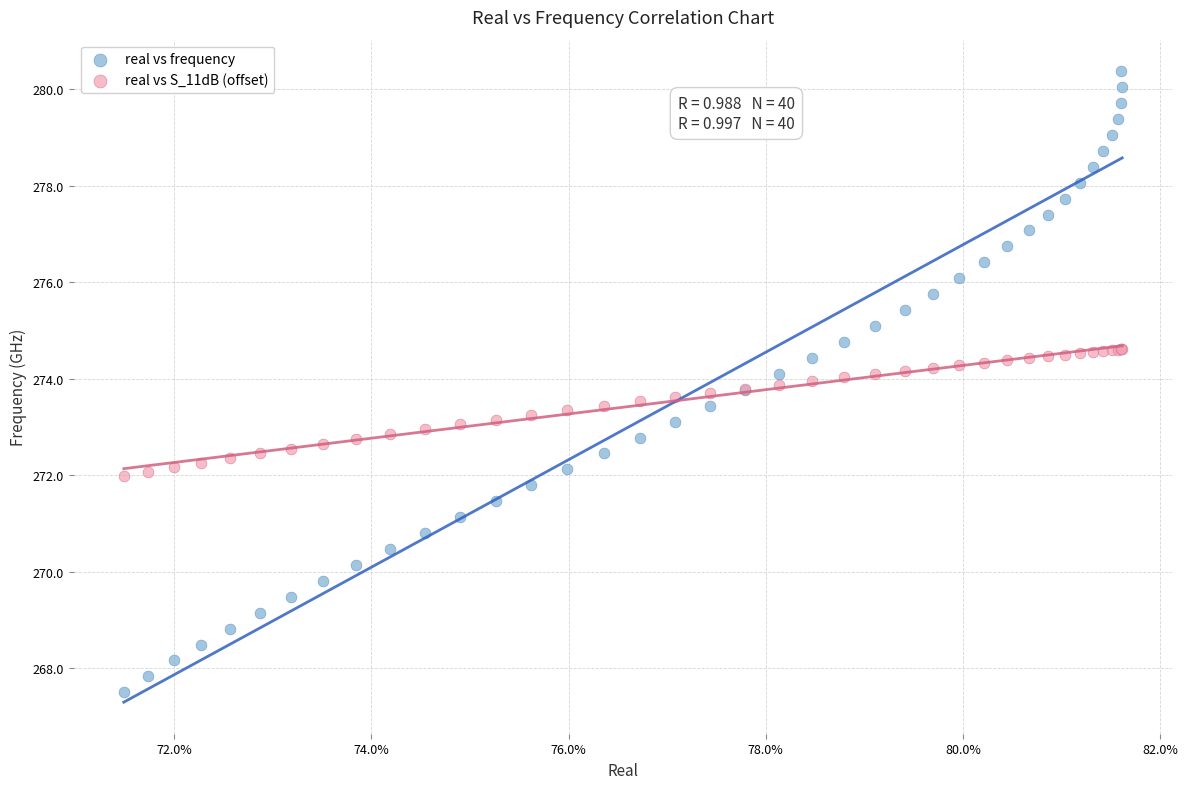

Which series has the widest spread of Y values?

real vs frequency